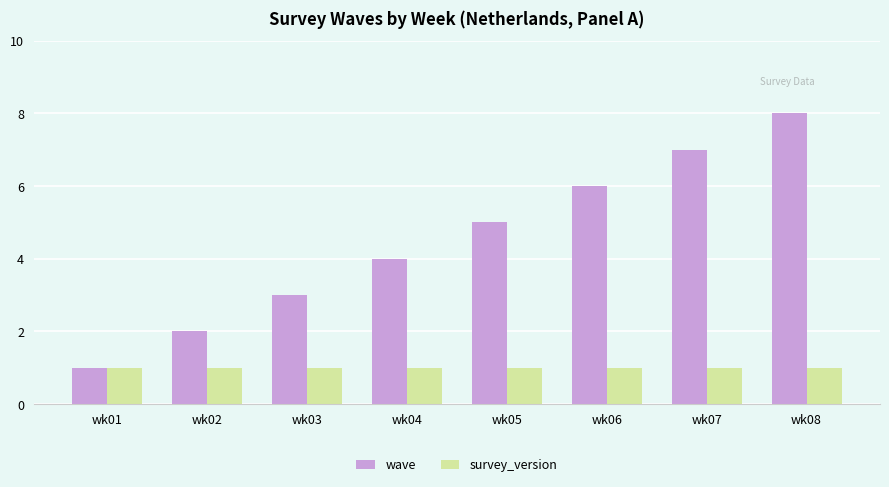

Which category has the highest value across all series?

wk08